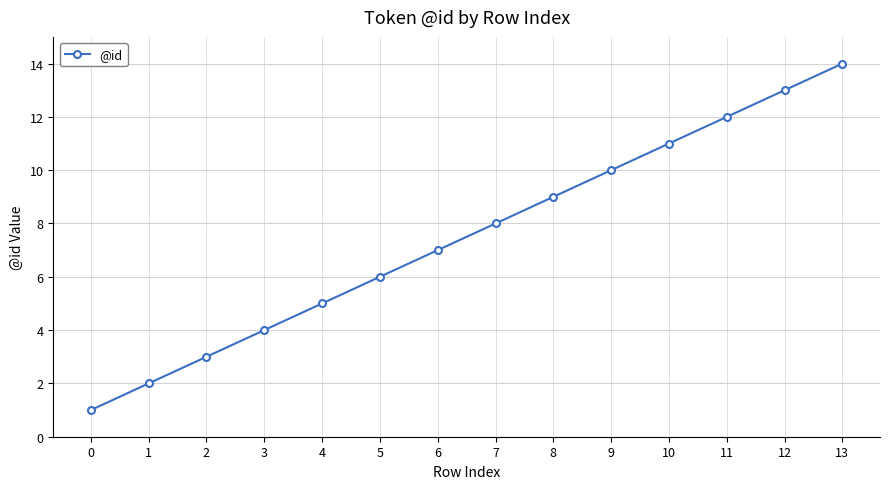

How many data points are less than 8?

7